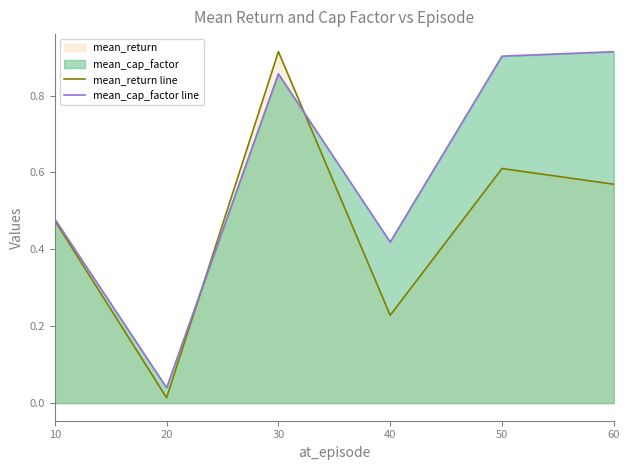

Is the value of mean_return line at 40 greater than the value of mean_cap_factor line at 50?

No